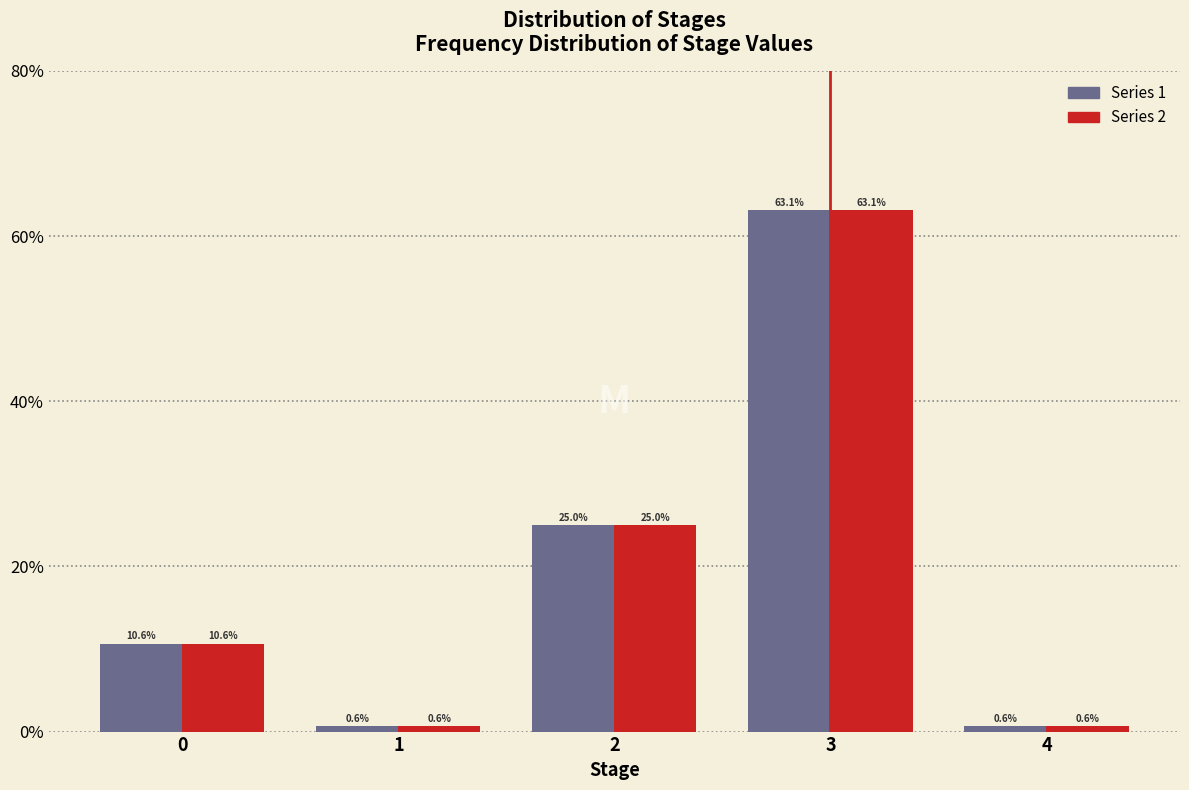

At which category is the sum across all series the highest?

3